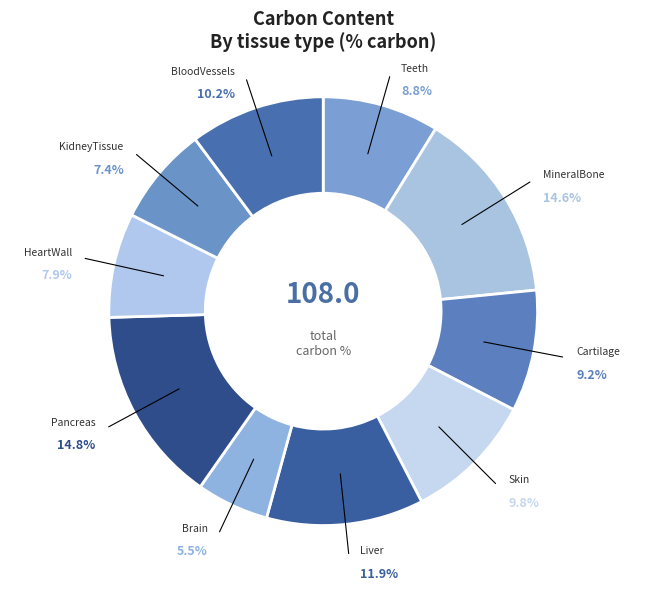

Which category has the smallest portion of the pie?

Brain